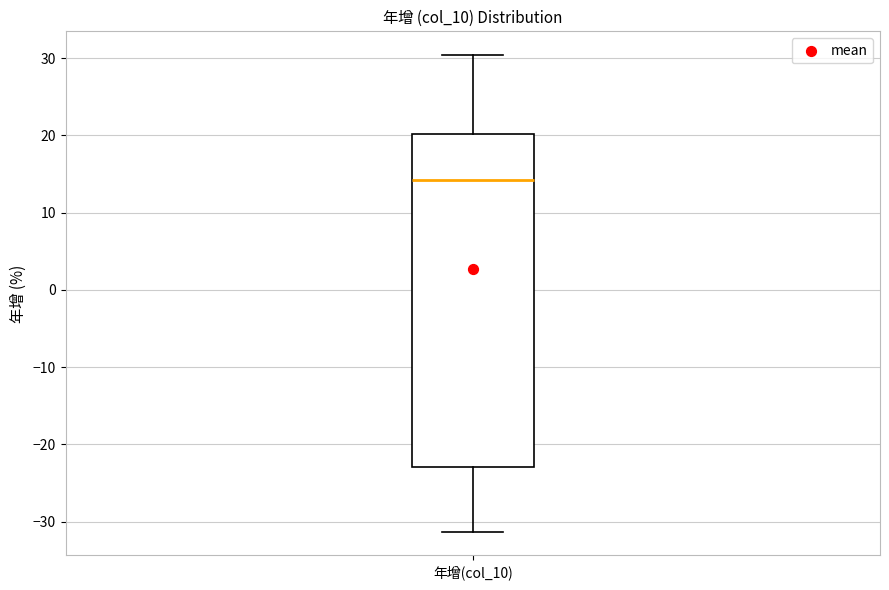

Read this box plot against the y-axis: the position of the median line, the range covered by the box, and the ends of both whiskers. The values are not printed on the chart, so give them approximately, as read against the axis.

median 14, box -23 to 20, whiskers -31 to 30